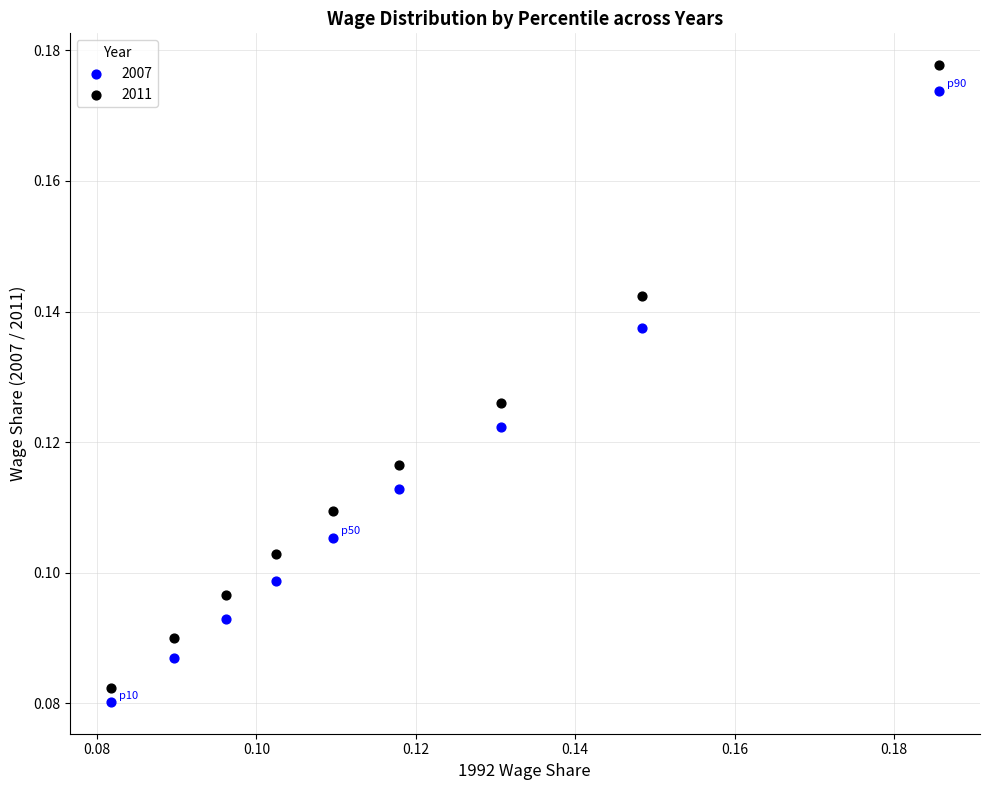

Which series reaches the minimum Y coordinate?

2007